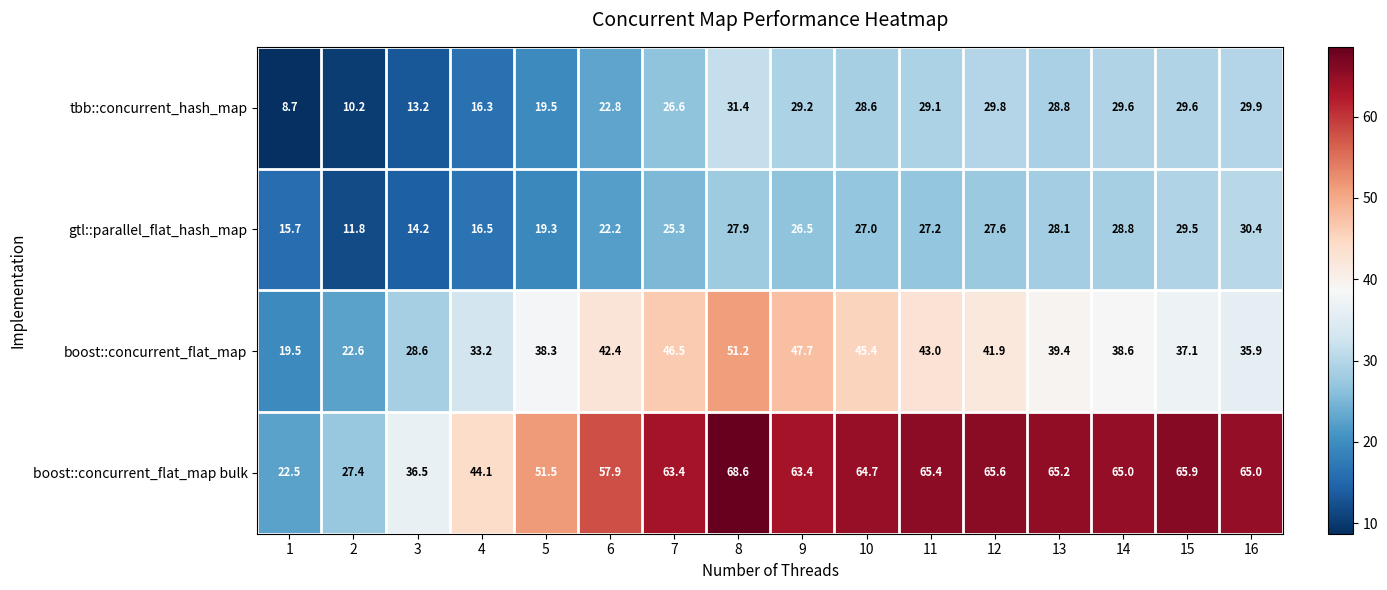

List the labels in order of gtl::parallel_flat_hash_map value, smallest first.

2, 3, 1, 4, 5, 6, 7, 9, 10, 11, 12, 8, 13, 14, 15, 16